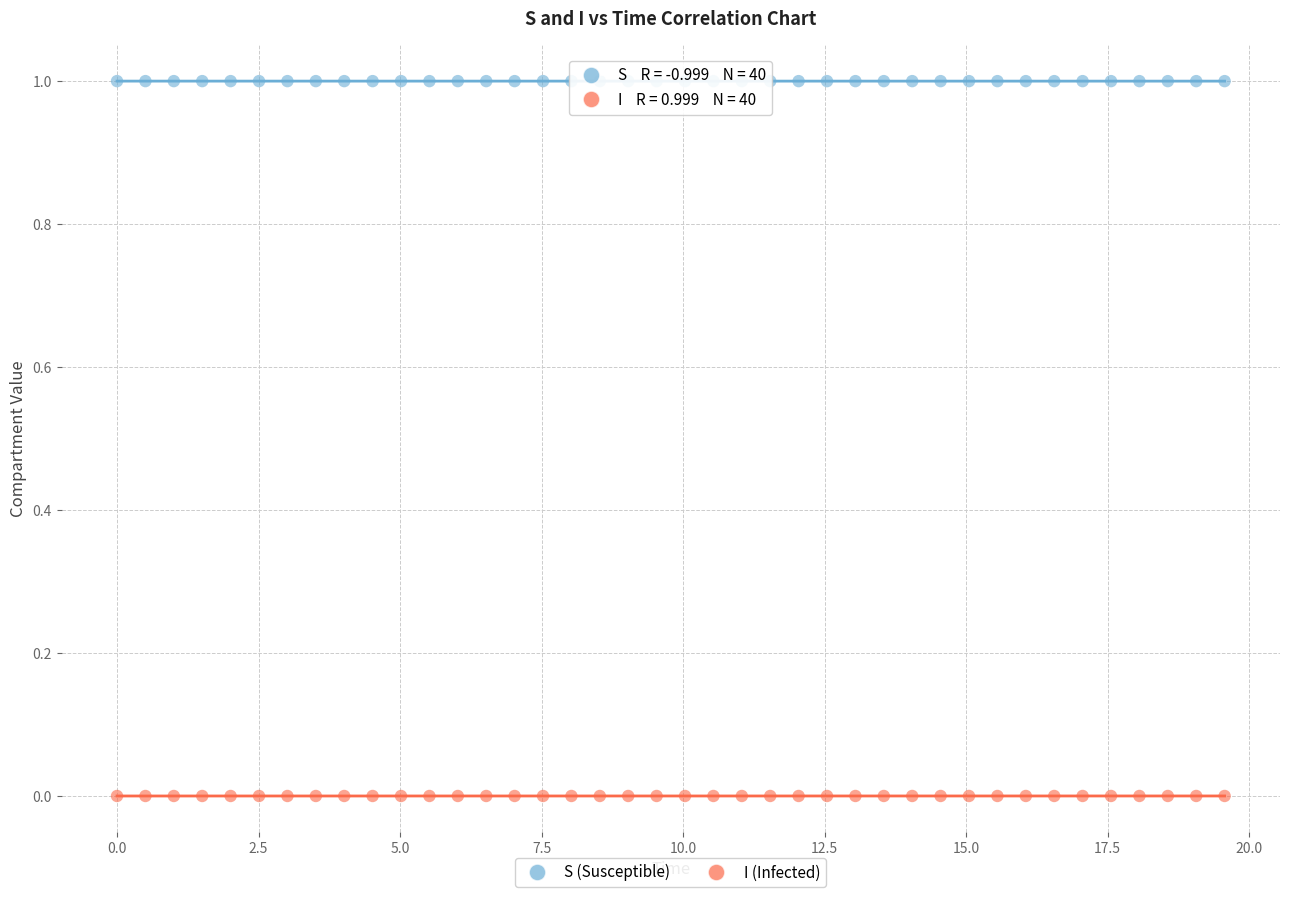

Across all data points, what is the range of Y values (max minus min)?

1.0